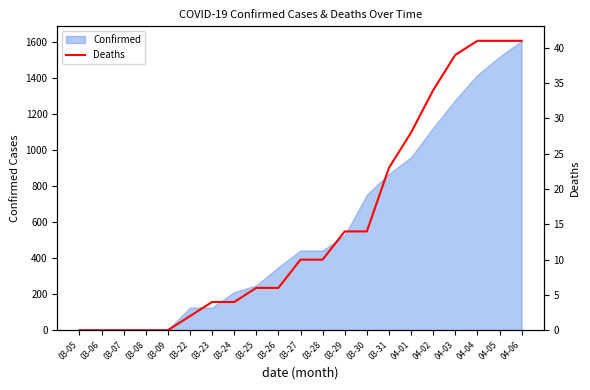

How many data points are less than 10?

10